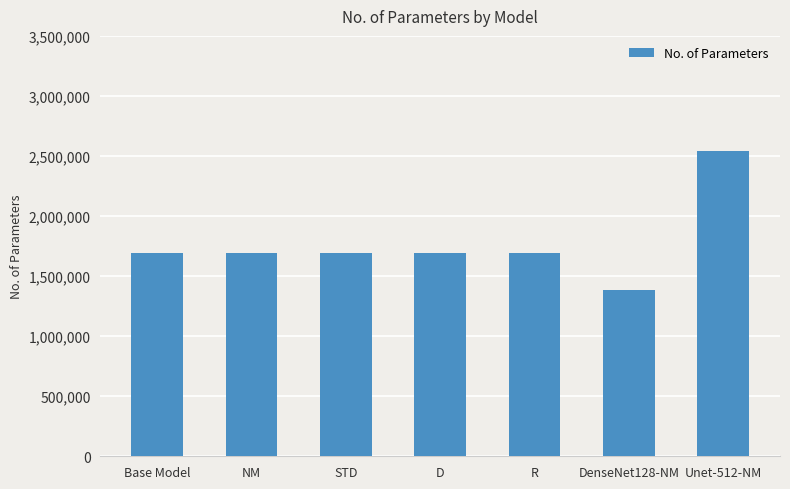

What is the sum of the values at NM and Base Model?

3379002